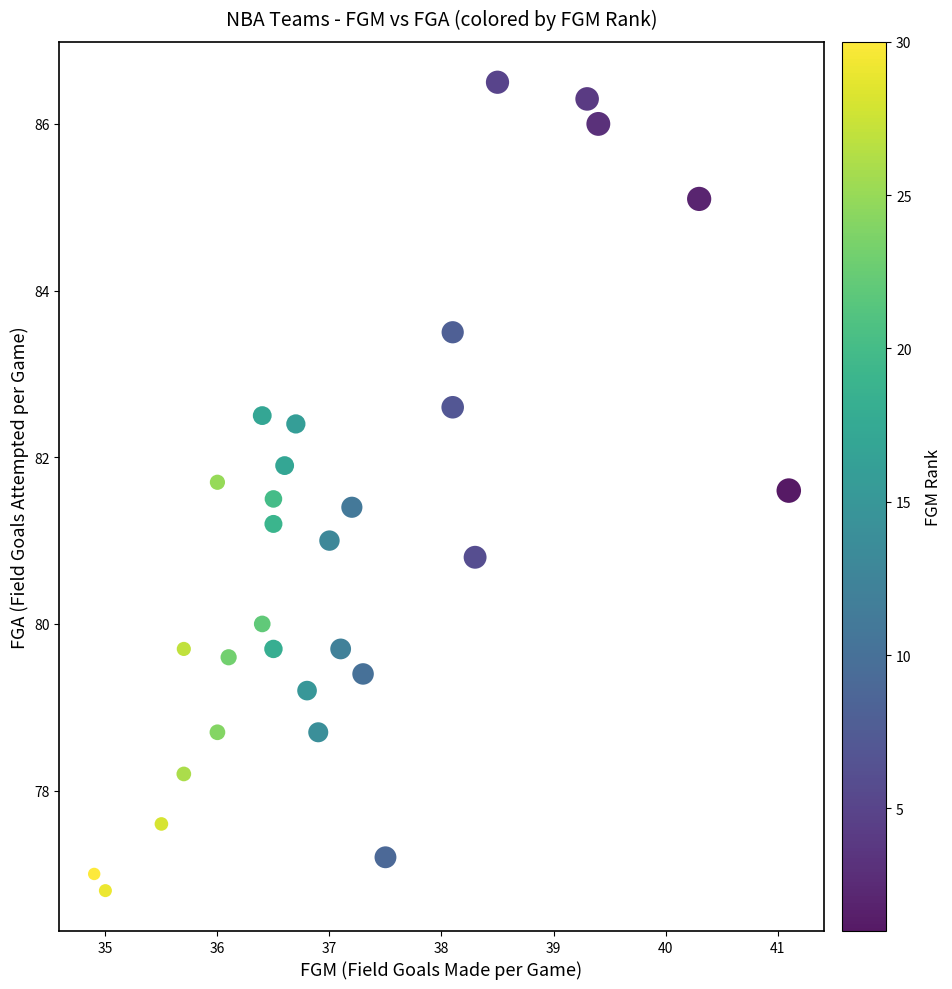

What is the range of Y values (max minus min)?

9.7